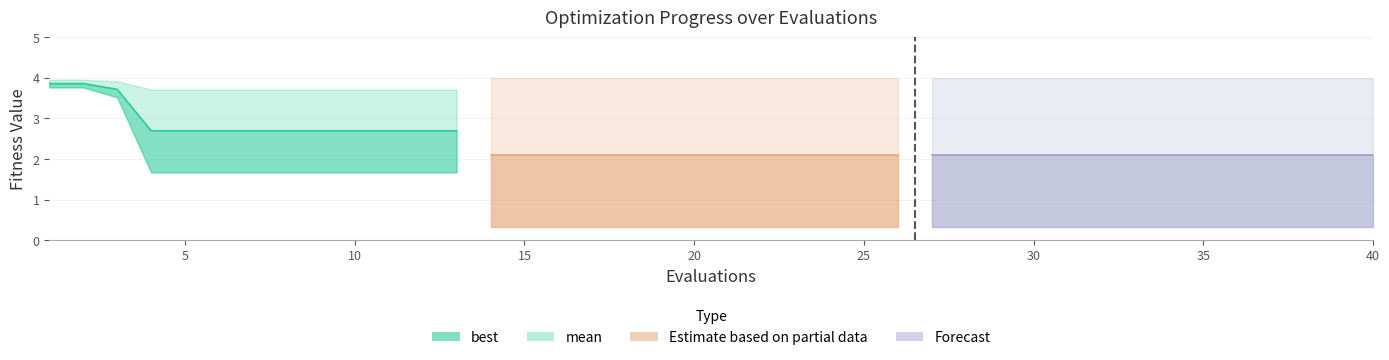

What is the average value of the best series?

0.9